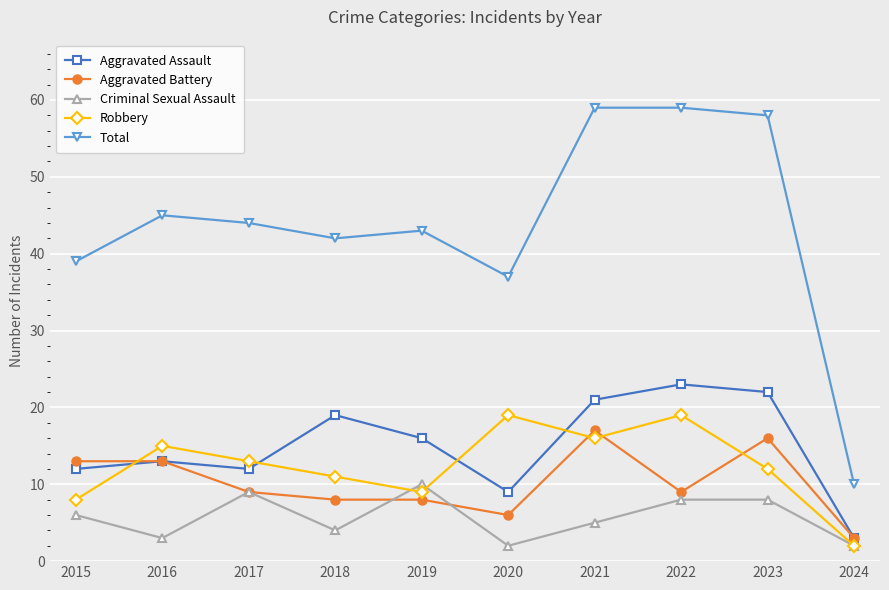

True or false: Aggravated Assault and Total intersect in this chart.

False